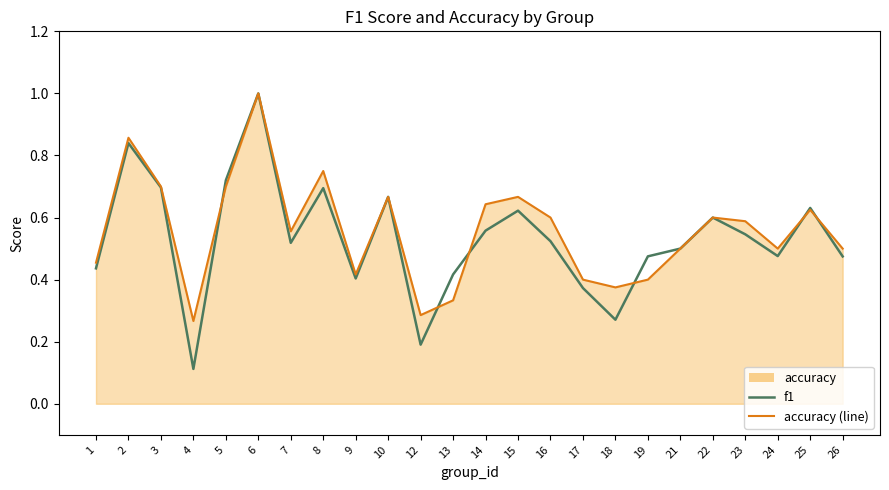

Which series has the widest spread of values?

f1